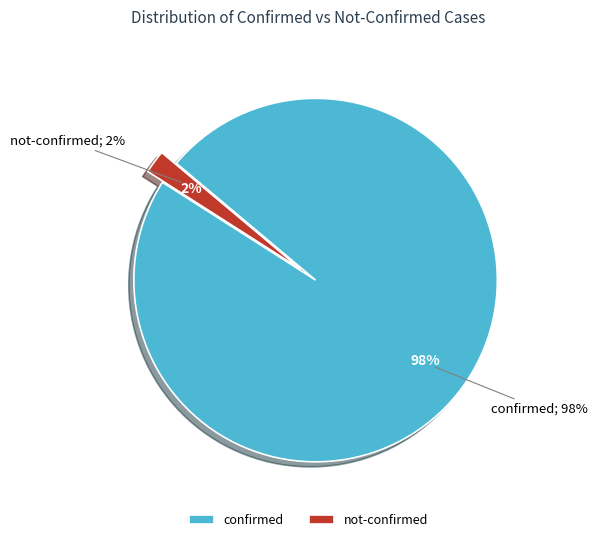

Which has a higher value, 4 or 35?

35